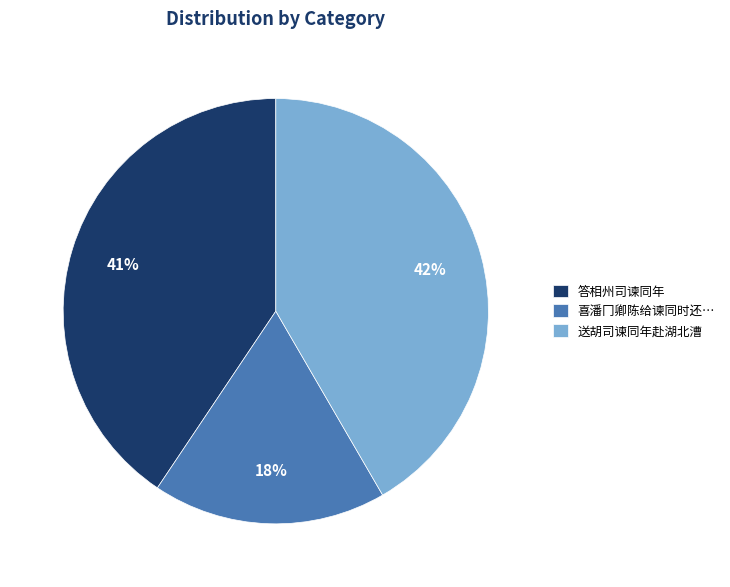

Which category has the biggest portion of the pie?

送胡司谏同年赴湖北漕